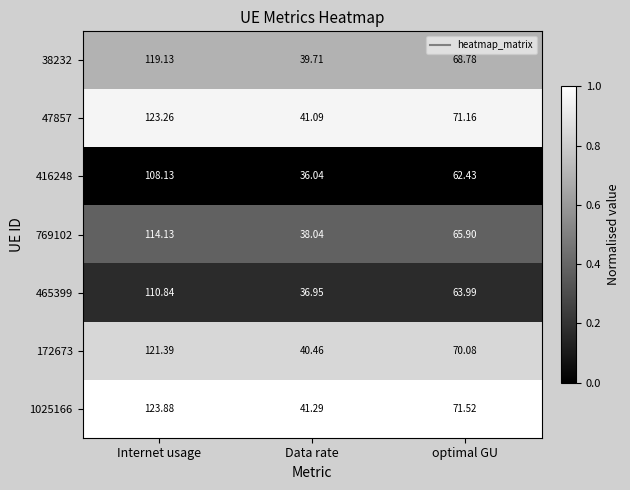

What is the total value across all series at optimal GU?

473.9